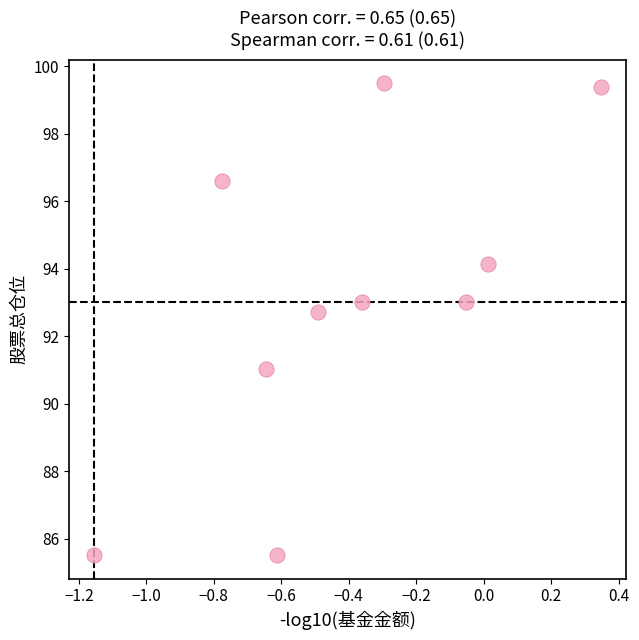

What Y value in the scatter plot is closest to 92?

92.7